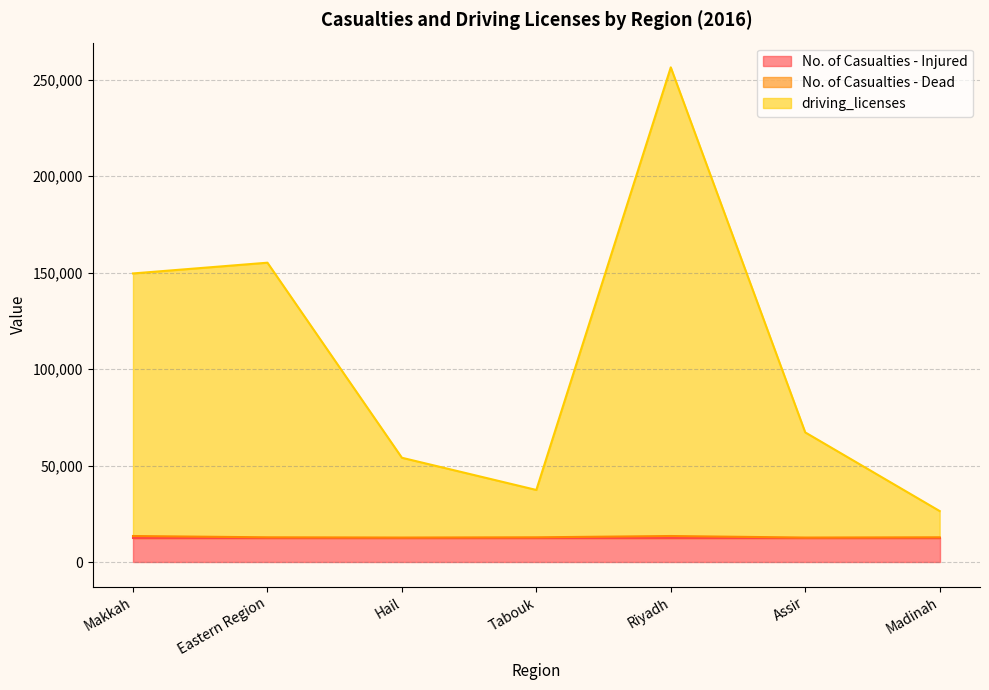

Which series has the widest spread of values?

driving_licenses